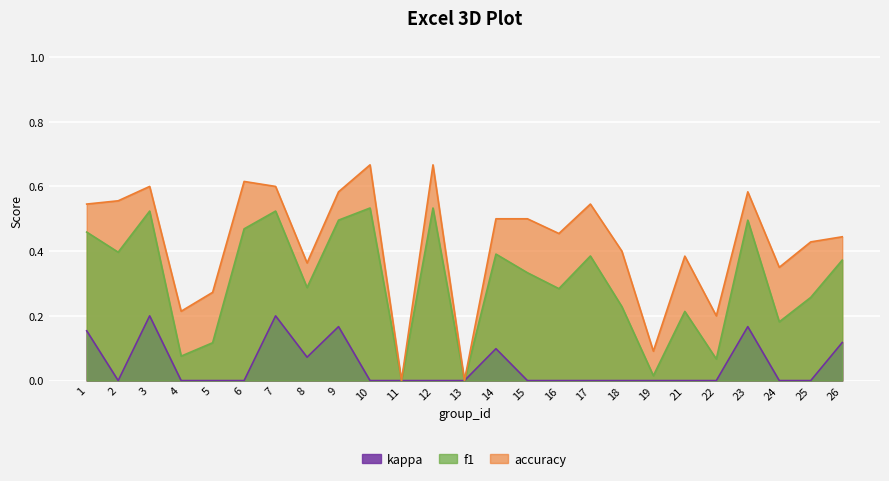

What are all the series names shown in the legend?

kappa, f1, accuracy